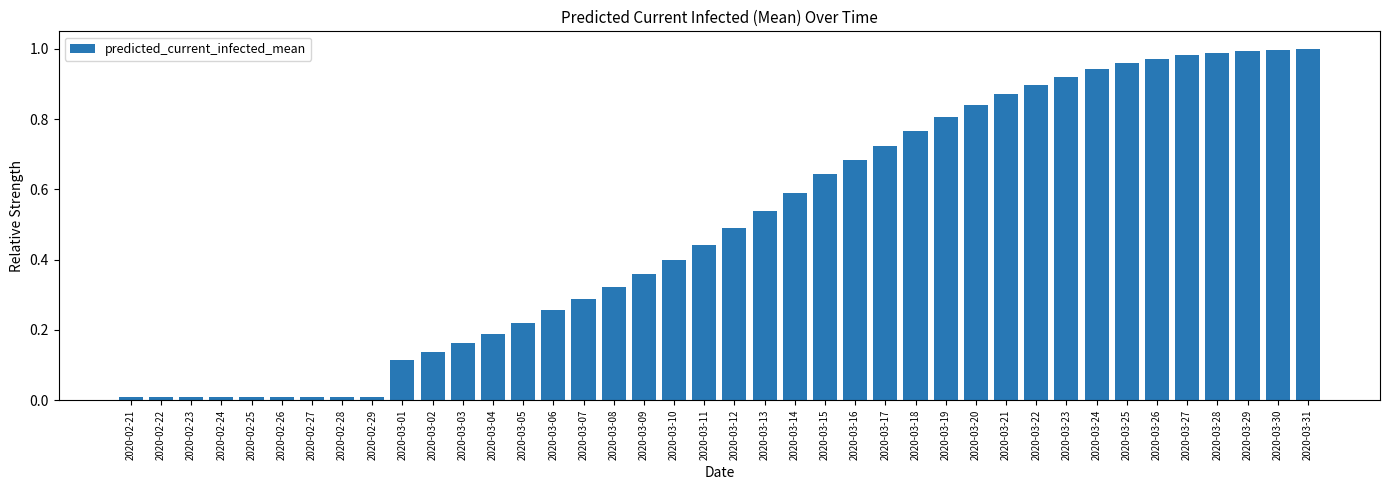

What is the change in value from 2020-03-20 to 2020-03-29?

+0.2